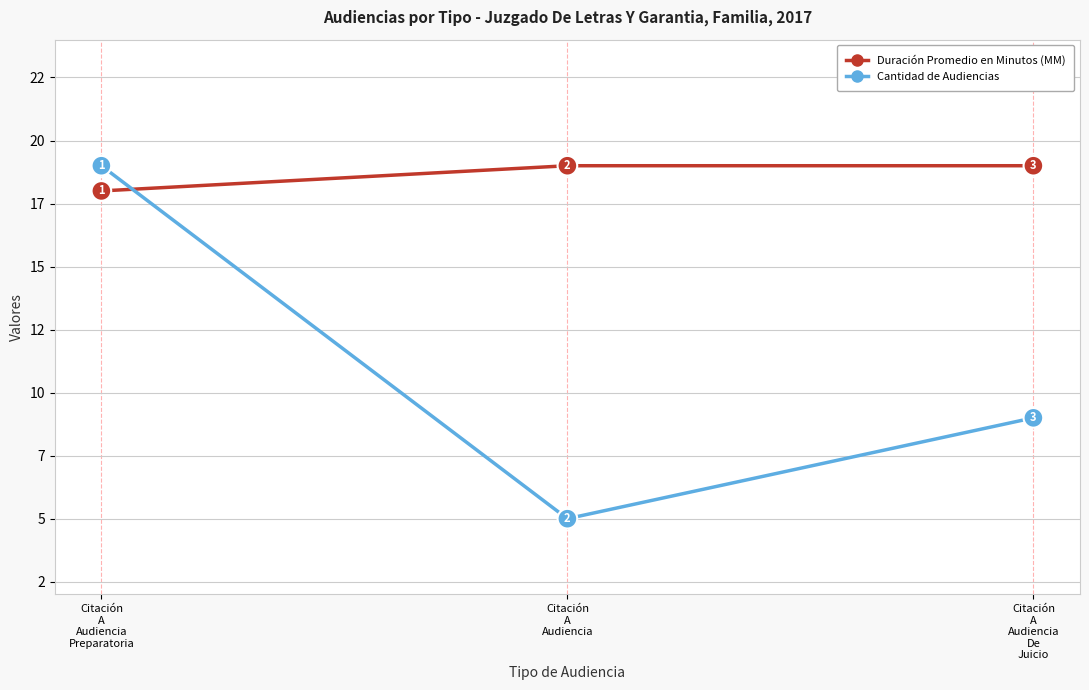

What is the total value across all series at Citación
A
Audiencia?

24